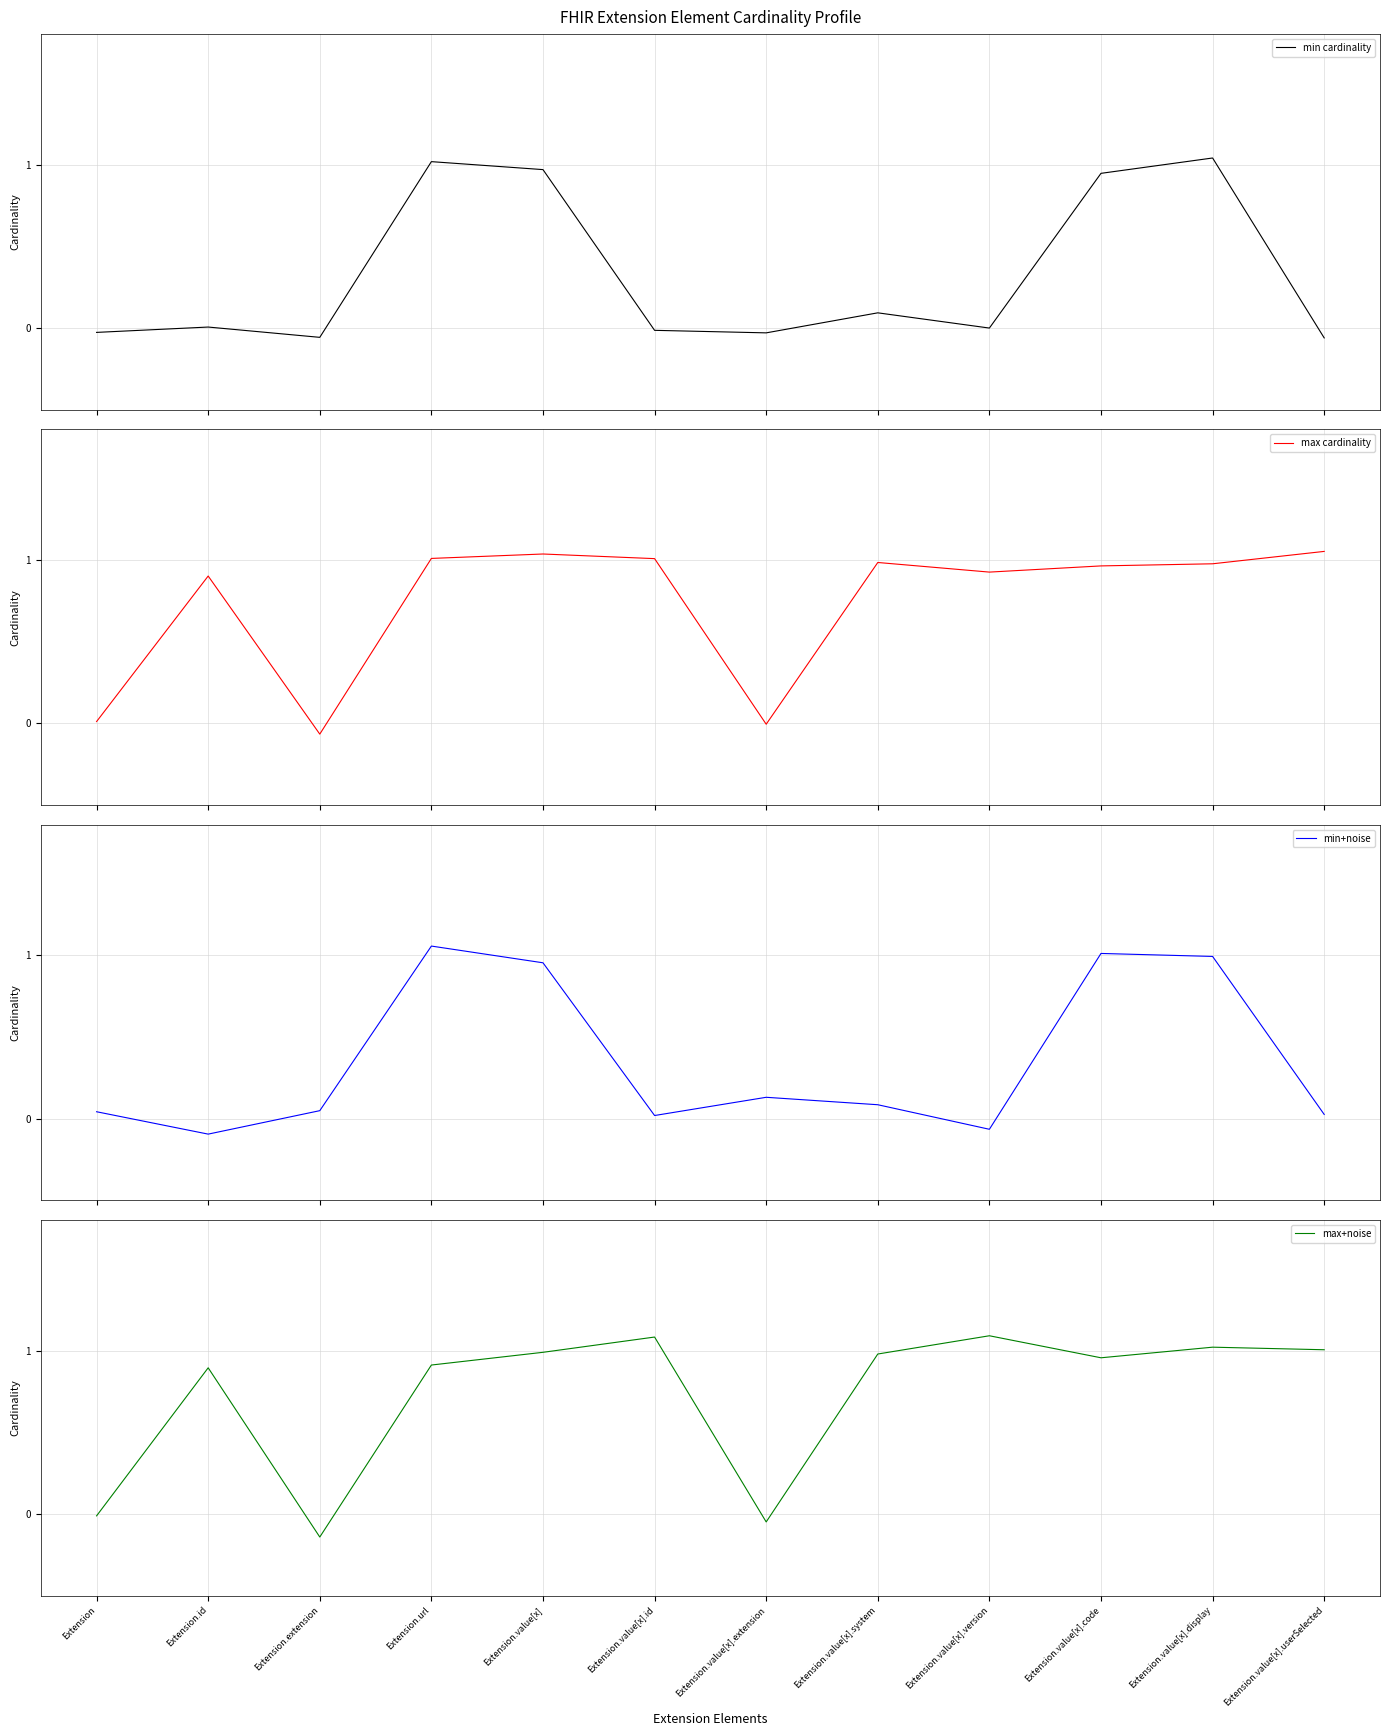

The min+noise series shows 0.2 at Extension.value[x].extension. True or false?

False